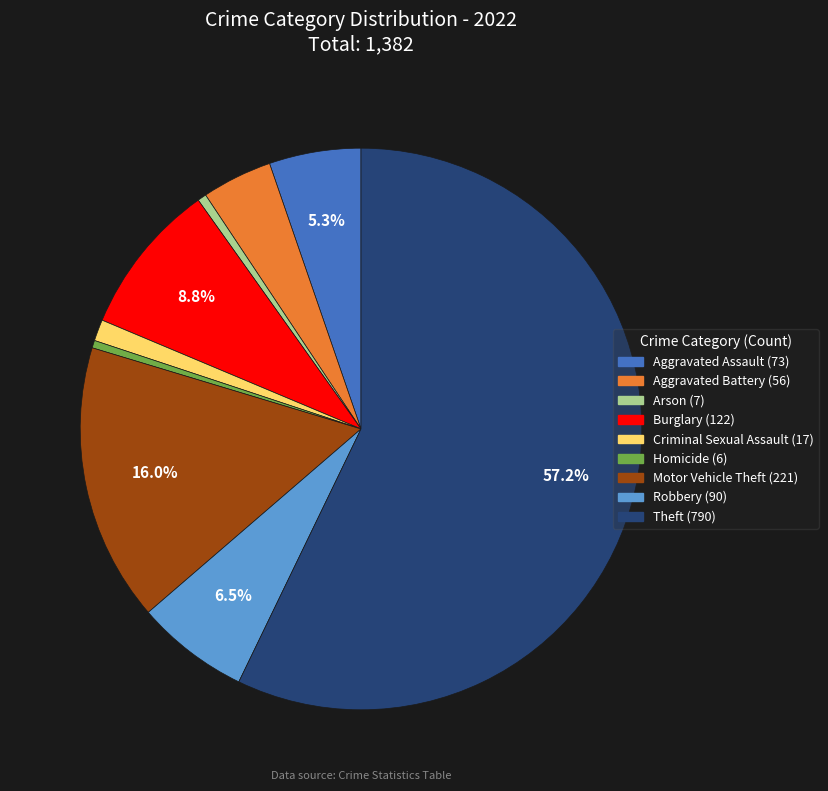

What is the total percentage of Burglary and Theft?

66.0%